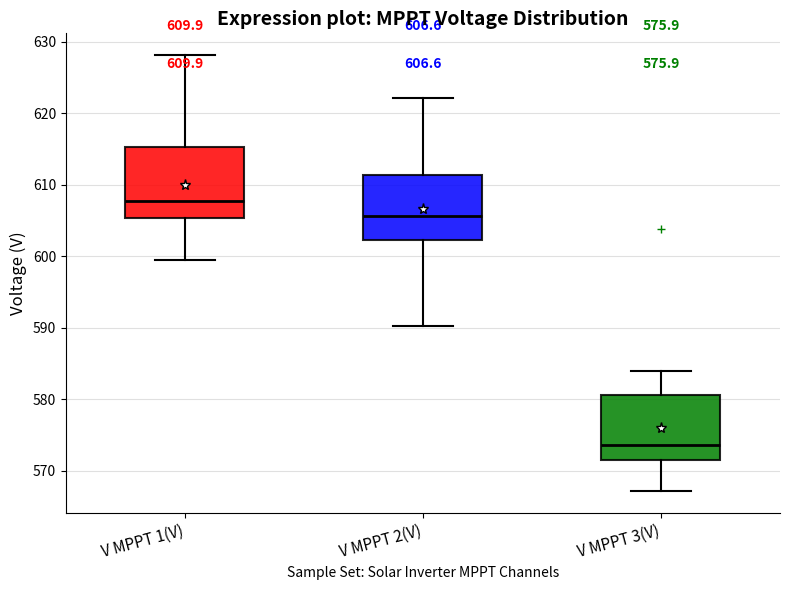

Which box has the lowest median line?

V MPPT 3(V)